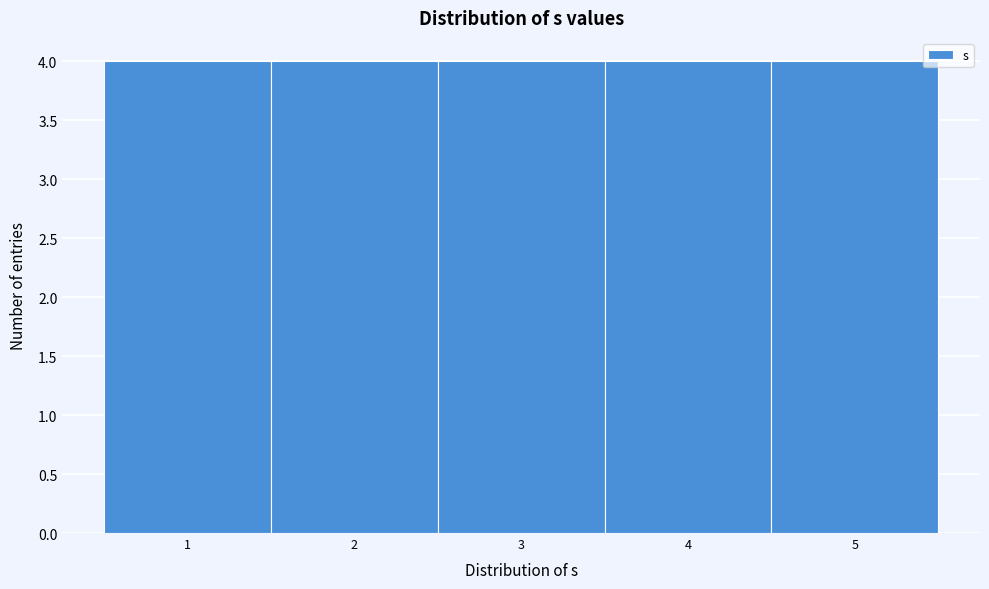

Reading left to right, transcribe this chart: for each bar, give the range it covers on the x-axis and its height. The values are not printed on the chart, so give them approximately, as read against the axis.

0.5 to 1.5: 4
1.5 to 2.5: 4
2.5 to 3.5: 4
3.5 to 4.5: 4
4.5 to 5.5: 4